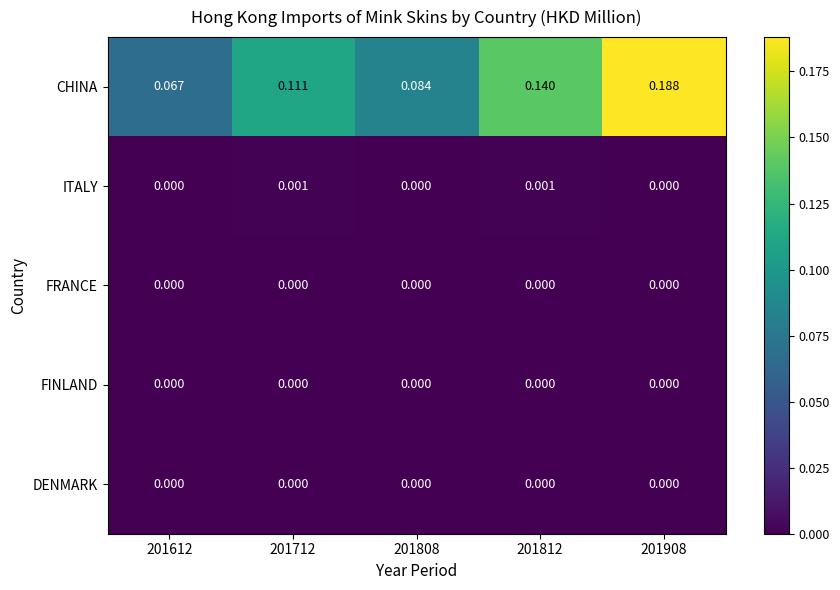

Which label corresponds to the largest value in the chart?

201908